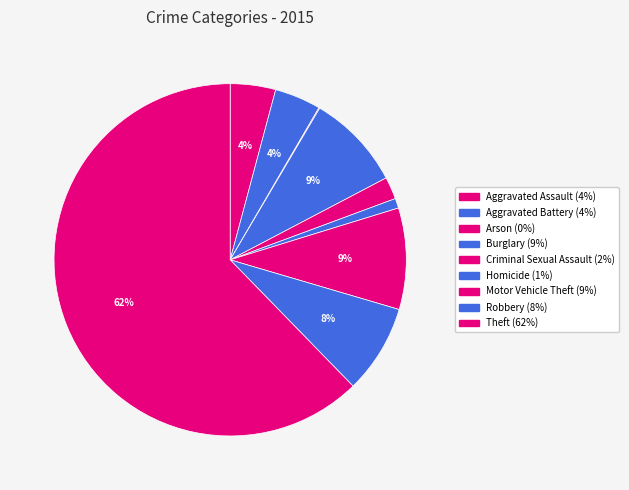

Which slice is the smallest?

Arson